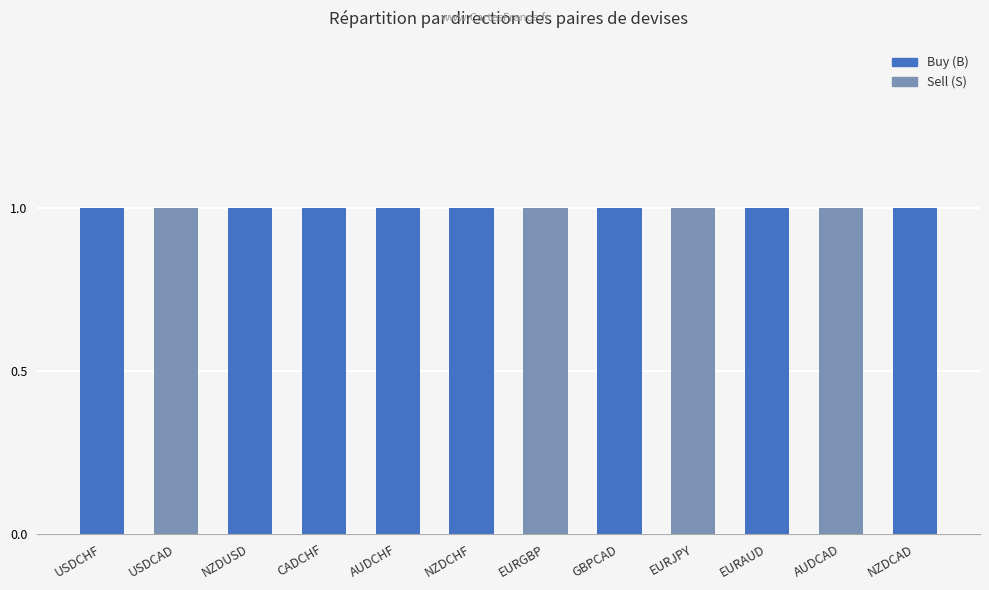

What is the difference between the second highest and minimum values in the Buy (B) series?

1